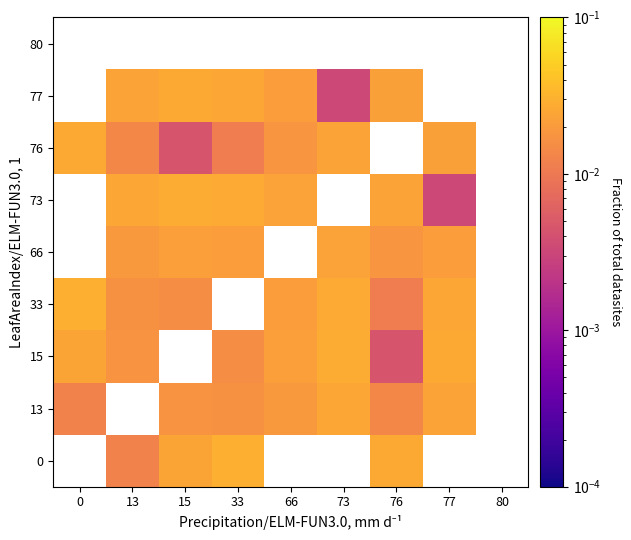

Between 0 and 76, which is larger?

76